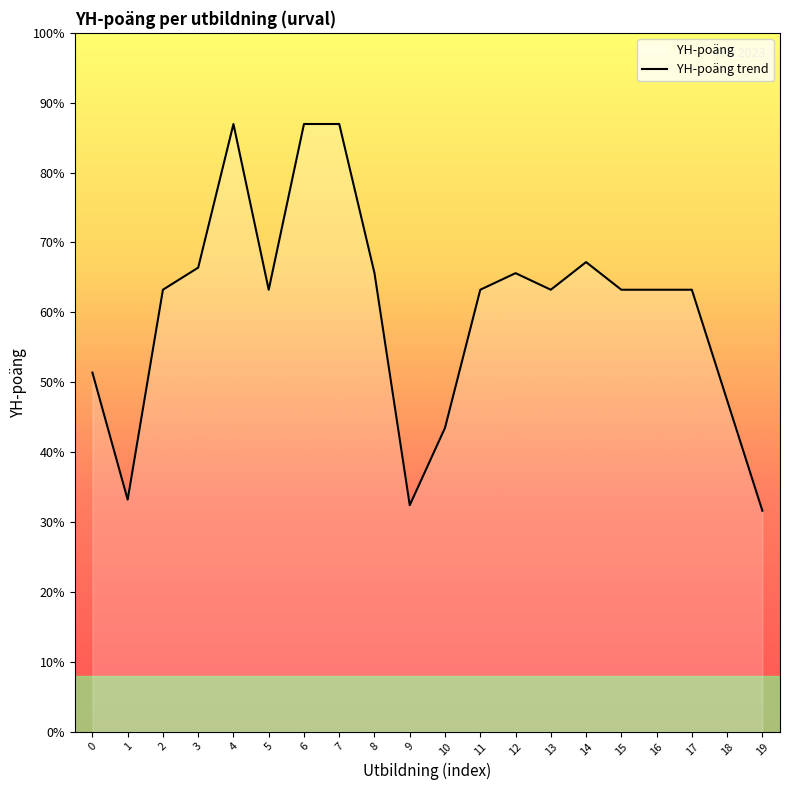

Reading left to right, what are all the values shown in this chart?

0=325	1=210	2=400	3=420	4=550	5=400	6=550	7=550	8=415	9=205	10=275	11=400	12=415	13=400	14=425	15=400	16=400	17=400	18=300	19=200